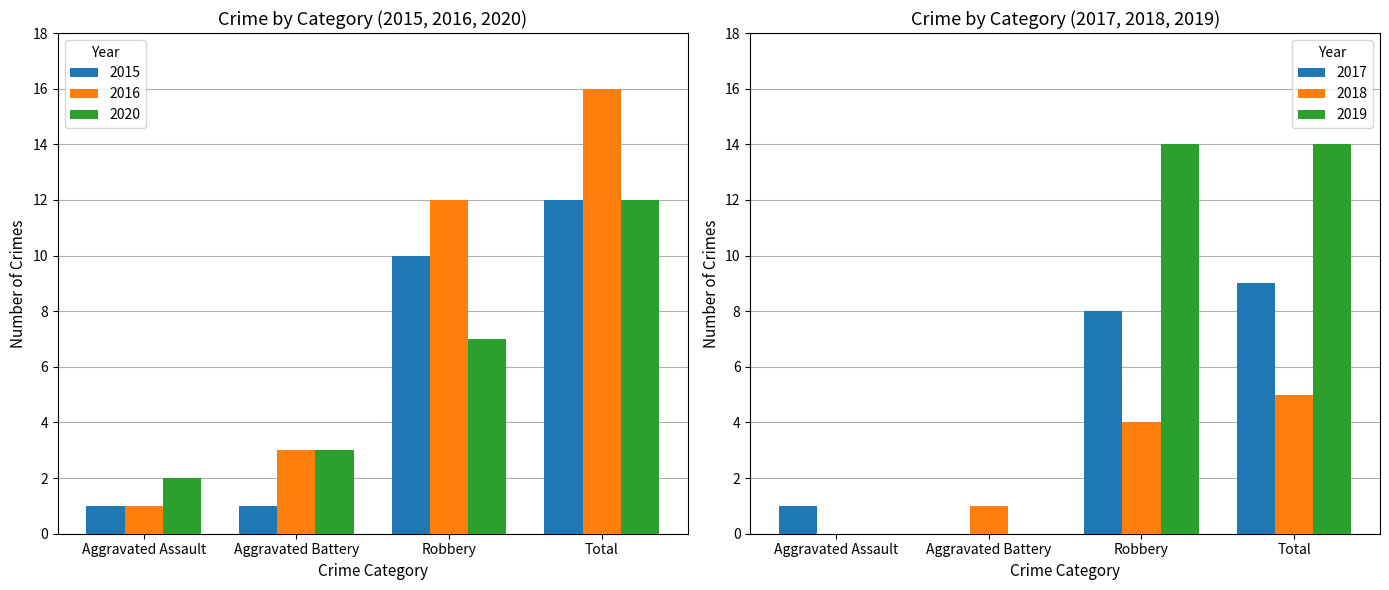

What is the label of the 1st bar from the right?

Total